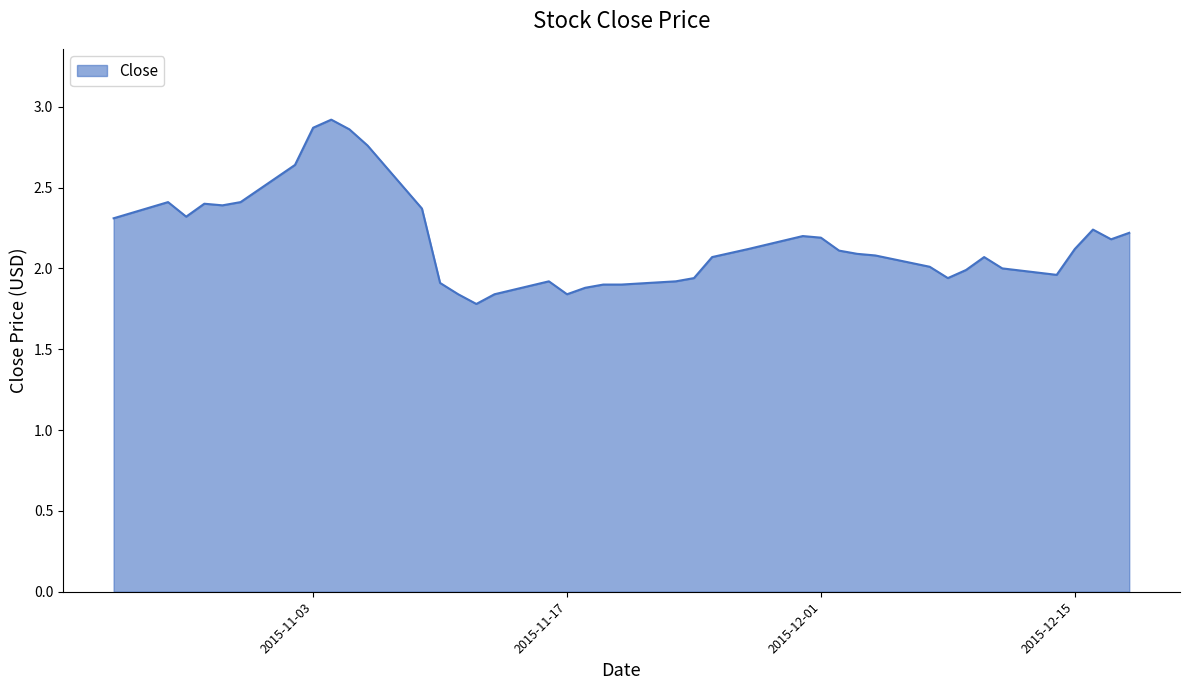

What is the difference between the maximum and minimum values?

1.1